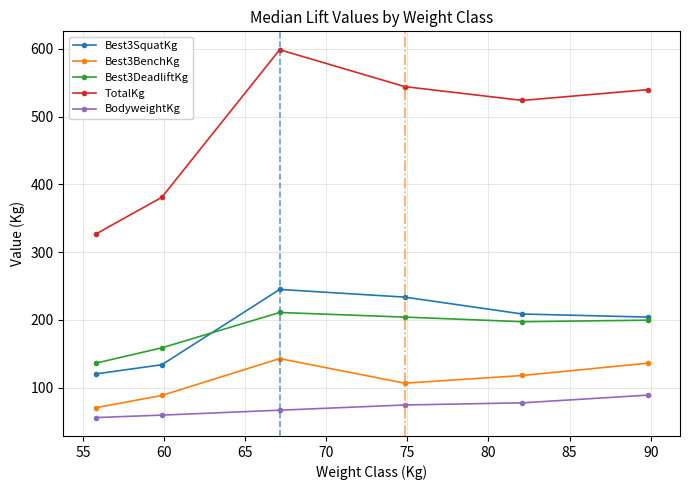

What is the lowest value of the Best3SquatKg series?

120.2